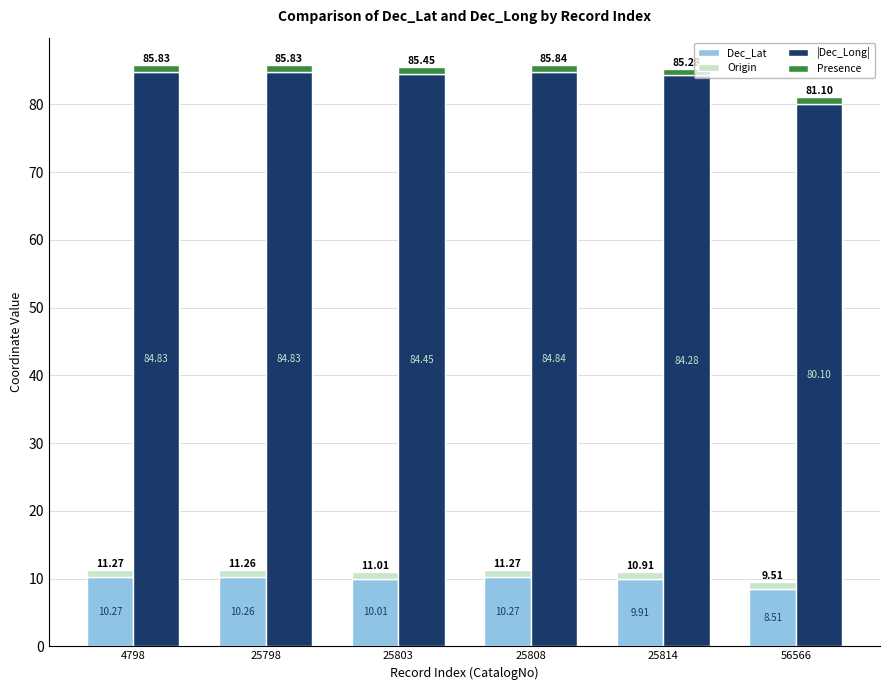

What is the spread (max minus min) of values at 25814?

83.3